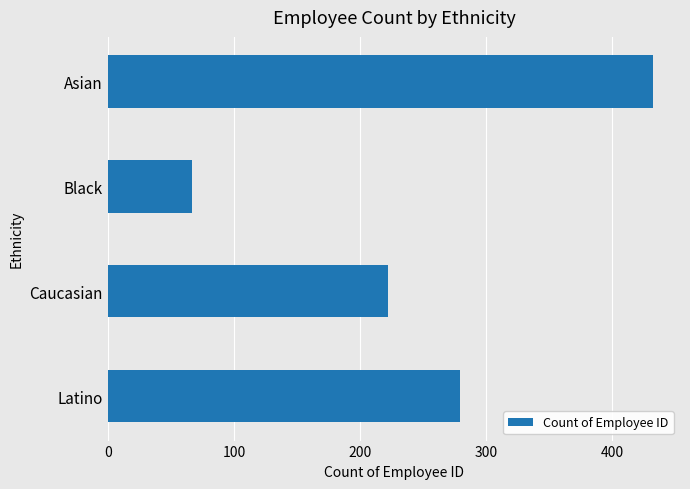

At which category does the chart reach its minimum across all series?

Black